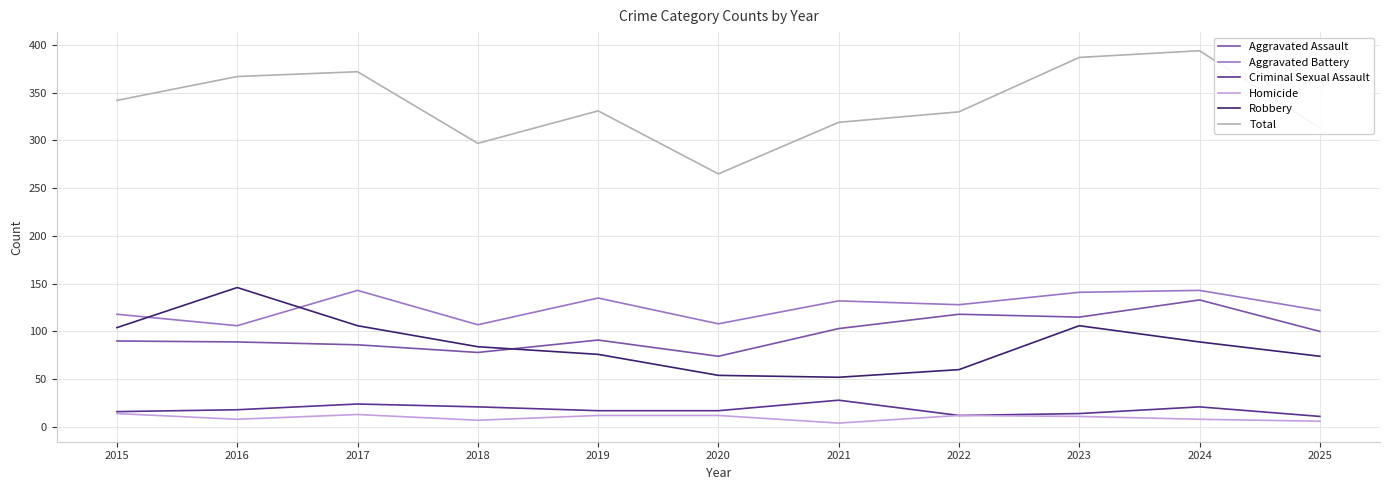

The Criminal Sexual Assault series shows 17 at 2019. True or false?

True